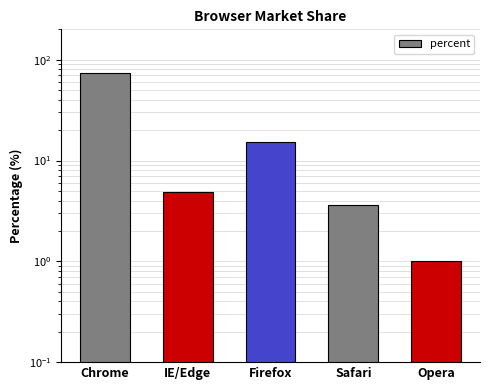

List the labels in order of value, smallest first.

Opera, Safari, IE/Edge, Firefox, Chrome